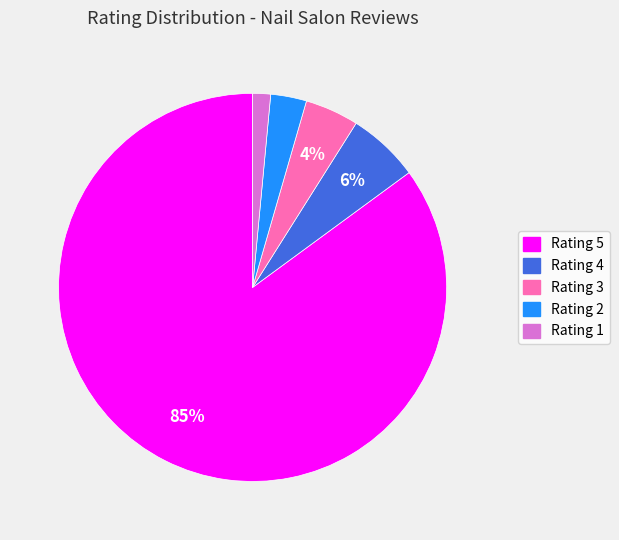

Is there a majority slice in this chart?

Yes